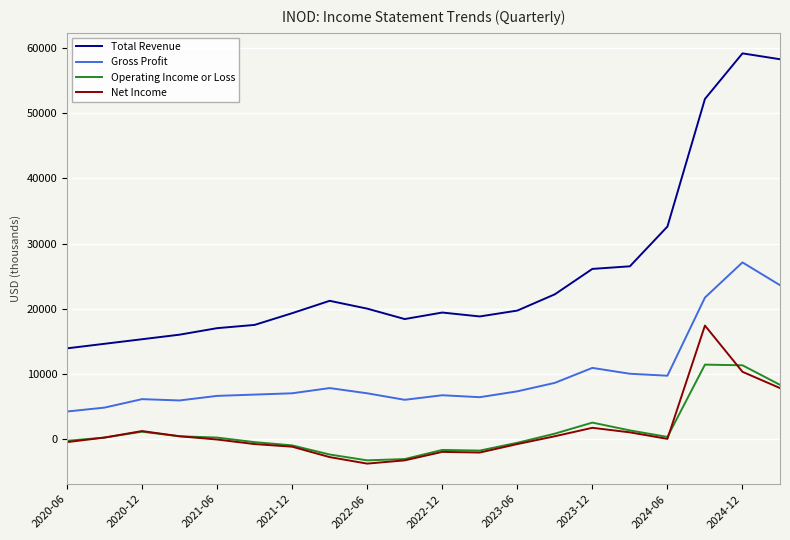

Which series has the largest range (max minus min)?

Total Revenue